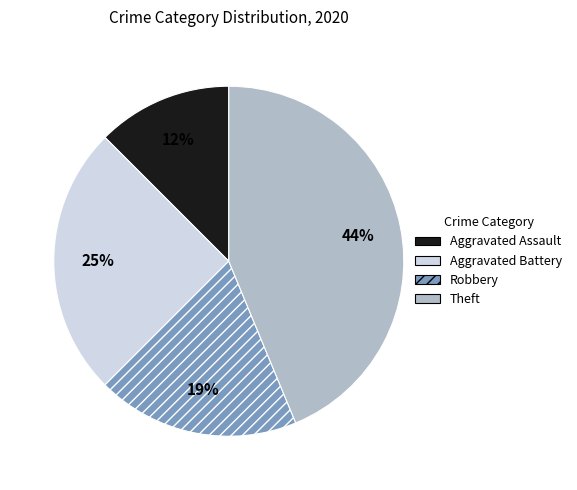

Between Aggravated Battery and Aggravated Assault, which is larger?

Aggravated Battery